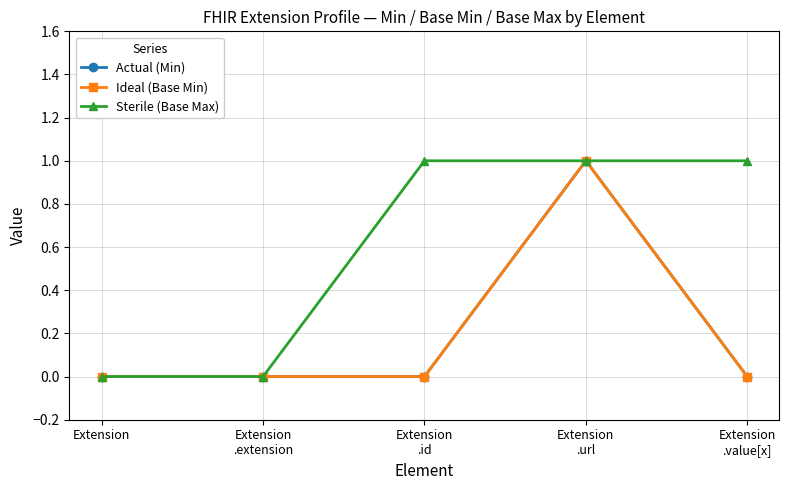

Rank the categories by Actual (Min) value from lowest to highest.

Extension, Extension
.extension, Extension
.id, Extension
.value[x], Extension
.url